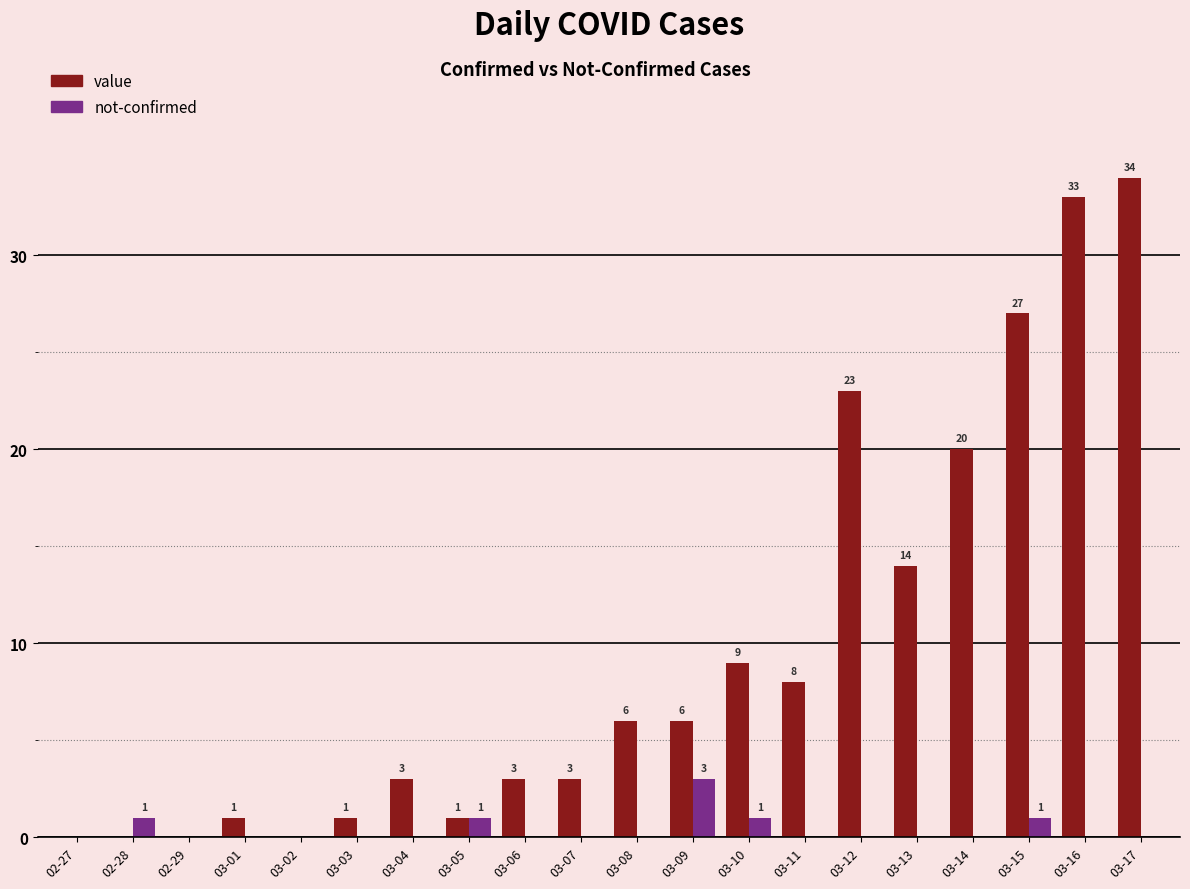

What is the sum of the value values at 02-27 and 03-16?

33